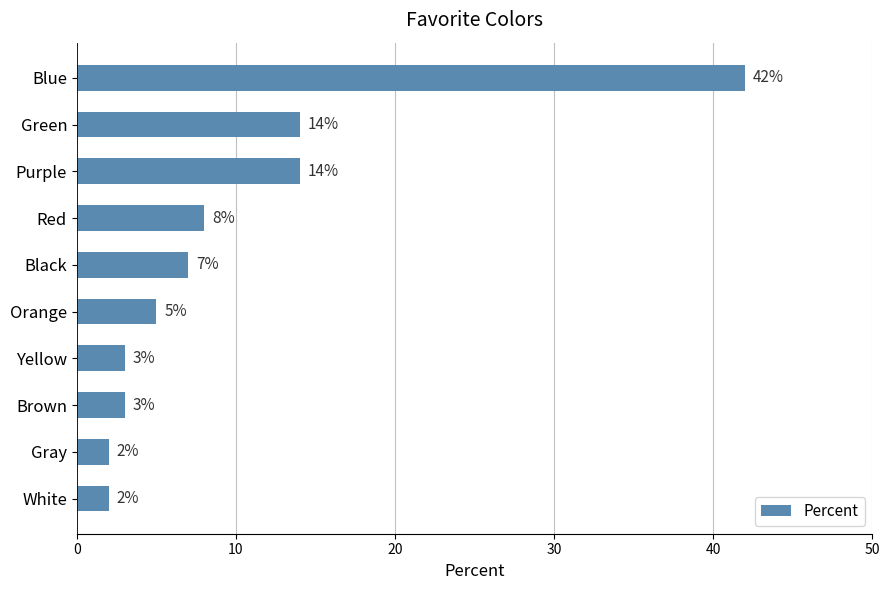

What is the average value?

10